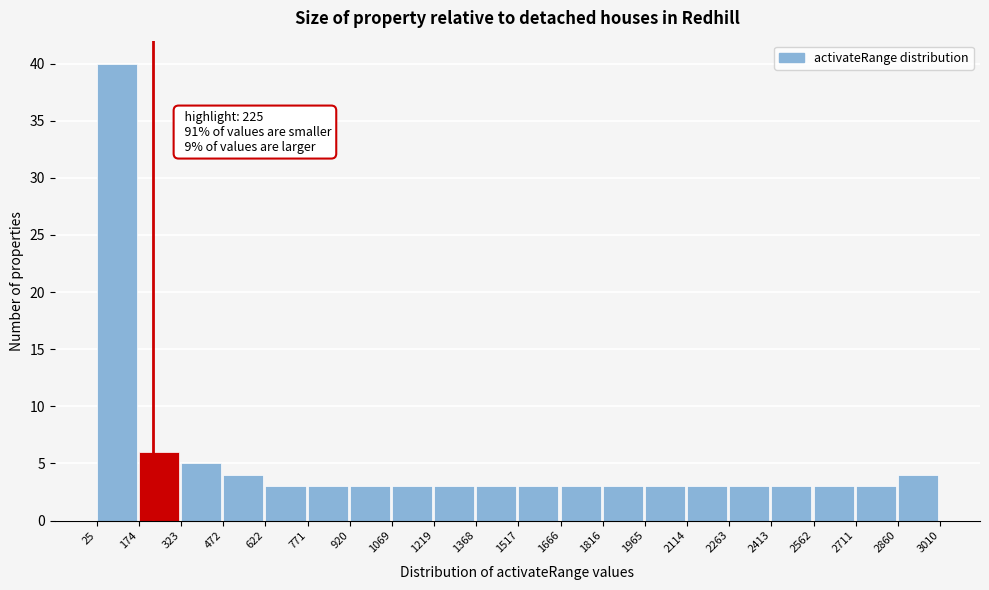

Over which range of the x-axis is the bar tallest?

25 to 174